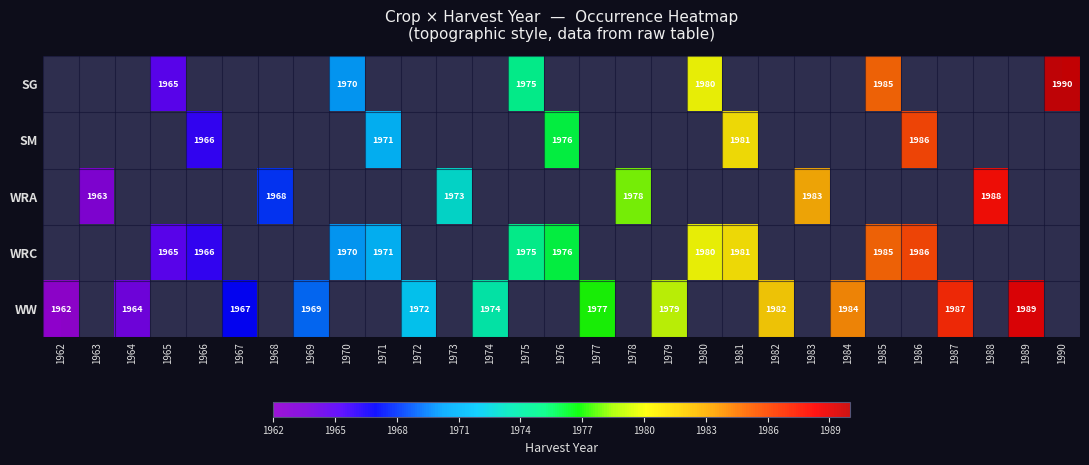

Is the value of WRA at 1965 greater than the value of WRC at 1983?

No